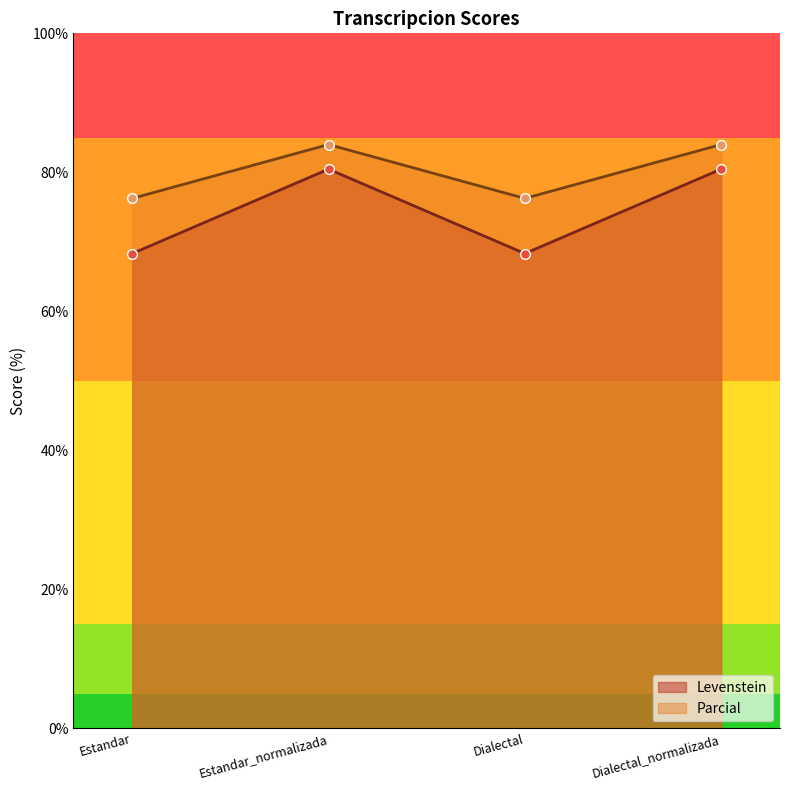

At which category does the chart reach its peak across all series?

Estandar_normalizada